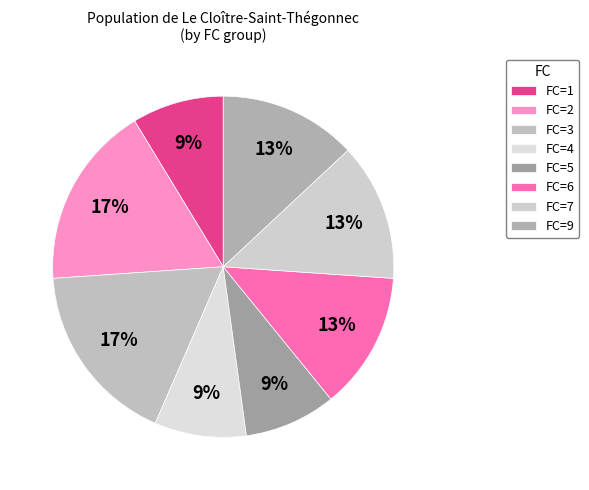

To the nearest percent, what is the average slice percentage?

12%